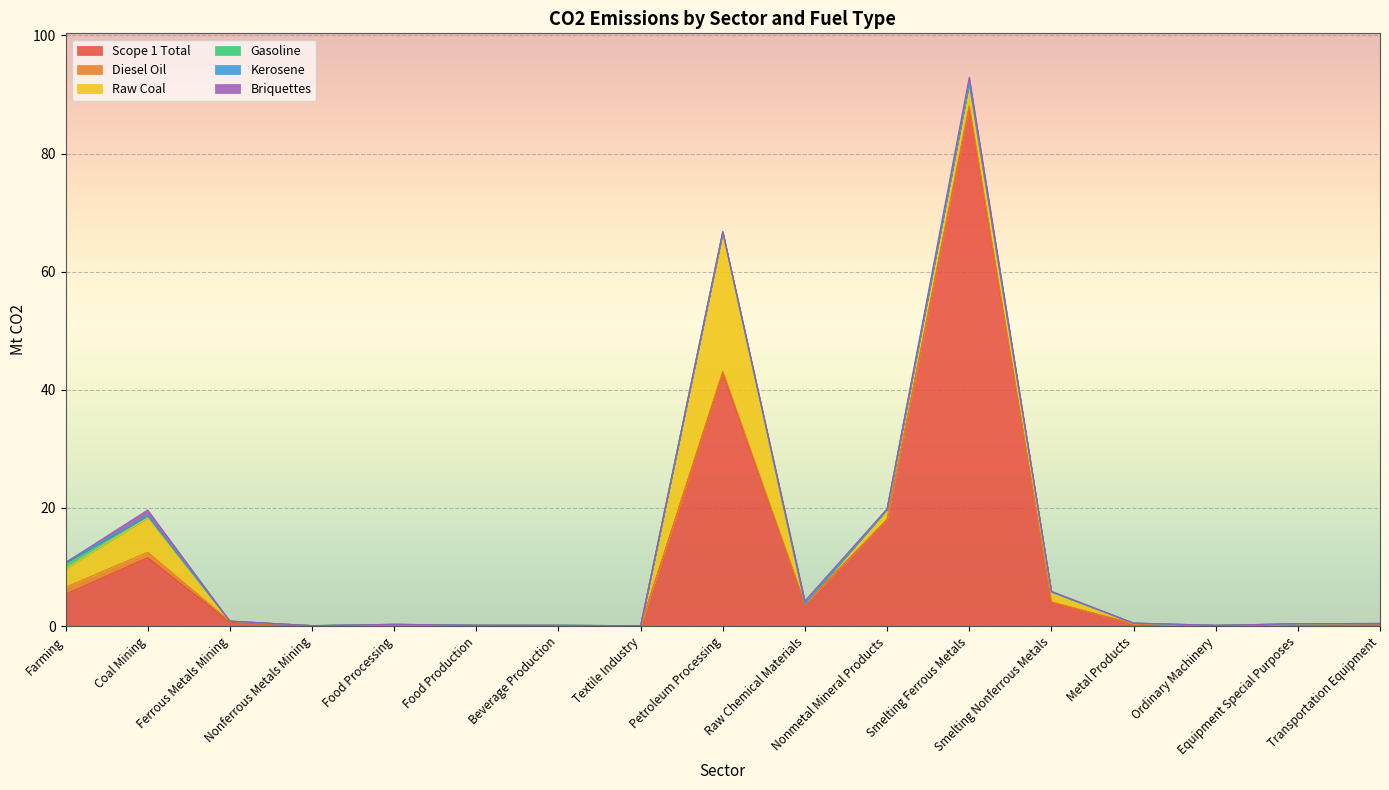

Reading left to right, extract all data points from this chart.

Scope 1 Total: Farming=5.4	Coal Mining=11.6	Ferrous Metals Mining=0.7	Nonferrous Metals Mining=0.1	Food Processing=0.2	Food Production=0.1	Beverage Production=0.1	Textile Industry=0.0	Petroleum Processing=42.9	Raw Chemical Materials=3.7	Nonmetal Mineral Products=18.0	Smelting Ferrous Metals=87.8	Smelting Nonferrous Metals=4.0	Metal Products=0.4	Ordinary Machinery=0.1	Equipment Special Purposes=0.3	Transportation Equipment=0.4
Diesel Oil: Farming=1.2	Coal Mining=0.9	Ferrous Metals Mining=0.2	Nonferrous Metals Mining=0.0	Food Processing=0.0	Food Production=0.0	Beverage Production=0.0	Textile Industry=0.0	Petroleum Processing=0.3	Raw Chemical Materials=0.0	Nonmetal Mineral Products=0.1	Smelting Ferrous Metals=0.3	Smelting Nonferrous Metals=0.1	Metal Products=0.0	Ordinary Machinery=0.0	Equipment Special Purposes=0.0	Transportation Equipment=0.0
Raw Coal: Farming=3.2	Coal Mining=5.8	Ferrous Metals Mining=0.0	Nonferrous Metals Mining=0.0	Food Processing=0.1	Food Production=0.1	Beverage Production=0.1	Textile Industry=0.0	Petroleum Processing=23.5	Raw Chemical Materials=0.0	Nonmetal Mineral Products=1.7	Smelting Ferrous Metals=3.8	Smelting Nonferrous Metals=1.7	Metal Products=0.1	Ordinary Machinery=0.0	Equipment Special Purposes=0.0	Transportation Equipment=0.0
Gasoline: Farming=1.0	Coal Mining=0.3	Ferrous Metals Mining=0.0	Nonferrous Metals Mining=0.0	Food Processing=0.0	Food Production=0.0	Beverage Production=0.0	Textile Industry=0.0	Petroleum Processing=0.0	Raw Chemical Materials=0.0	Nonmetal Mineral Products=0.0	Smelting Ferrous Metals=0.0	Smelting Nonferrous Metals=0.0	Metal Products=0.0	Ordinary Machinery=0.0	Equipment Special Purposes=0.0	Transportation Equipment=0.0
Kerosene: Farming=0.0	Coal Mining=0.0	Ferrous Metals Mining=0.0	Nonferrous Metals Mining=0.0	Food Processing=0.0	Food Production=0.0	Beverage Production=0.0	Textile Industry=0.0	Petroleum Processing=0.0	Raw Chemical Materials=0.0	Nonmetal Mineral Products=0.0	Smelting Ferrous Metals=0.0	Smelting Nonferrous Metals=0.0	Metal Products=0.0	Ordinary Machinery=0.0	Equipment Special Purposes=0.0	Transportation Equipment=0.0
Briquettes: Farming=0.0	Coal Mining=1.0	Ferrous Metals Mining=0.0	Nonferrous Metals Mining=0.0	Food Processing=0.0	Food Production=0.0	Beverage Production=0.0	Textile Industry=0.0	Petroleum Processing=0.2	Raw Chemical Materials=0.5	Nonmetal Mineral Products=0.1	Smelting Ferrous Metals=1.0	Smelting Nonferrous Metals=0.1	Metal Products=0.0	Ordinary Machinery=0.0	Equipment Special Purposes=0.0	Transportation Equipment=0.0